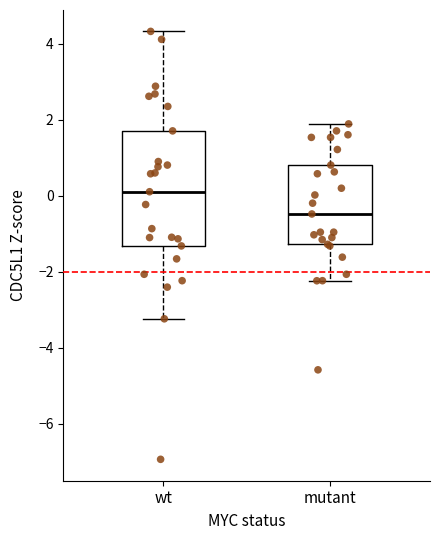

Where does the median line of the box for wt sit on the y-axis? The values are not printed on the chart, so give them approximately, as read against the axis.

0.2